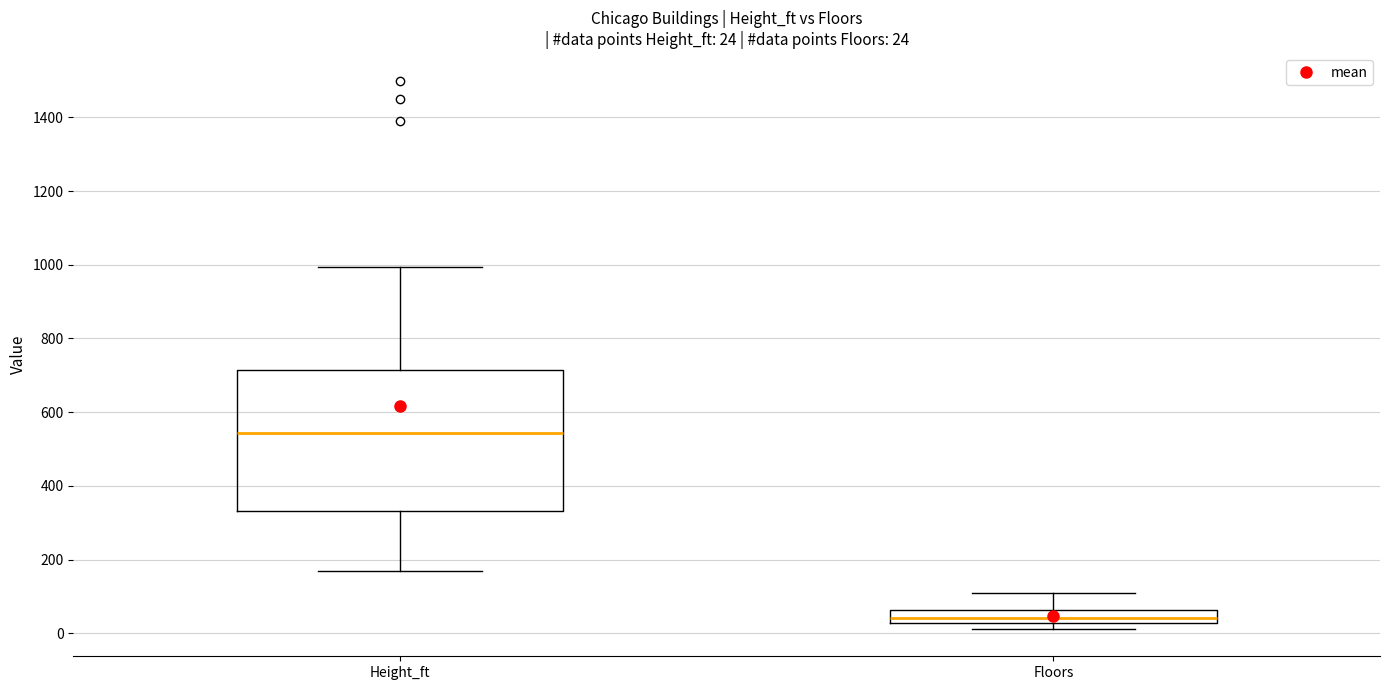

Which box's median line is the lowest?

Floors